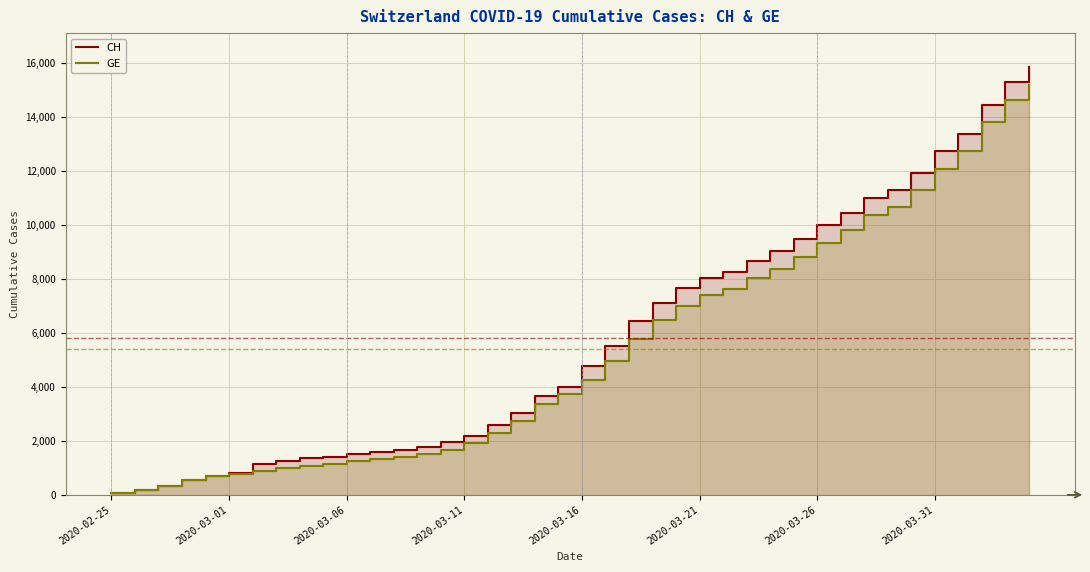

True or false: CH has a value of 1803 at 19.

False